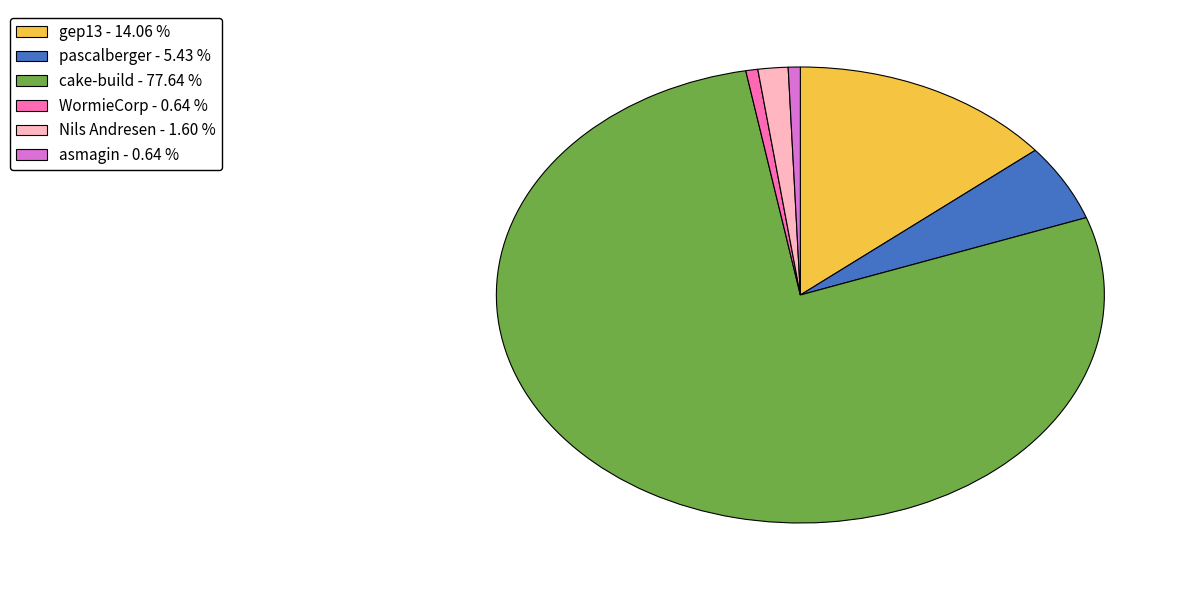

Approximately how many times larger is the value at gep13 - 14.06 % compared to pascalberger - 5.43 %?

2.6